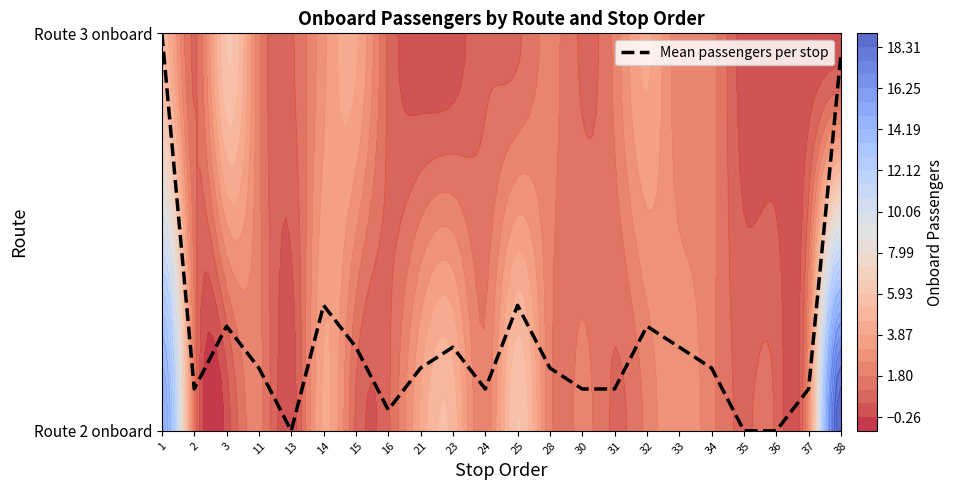

Rank the categories by value from lowest to highest.

13, 35, 36, 16, 2, 24, 30, 31, 37, 11, 21, 28, 34, 15, 23, 33, 3, 32, 14, 25, 38, 1